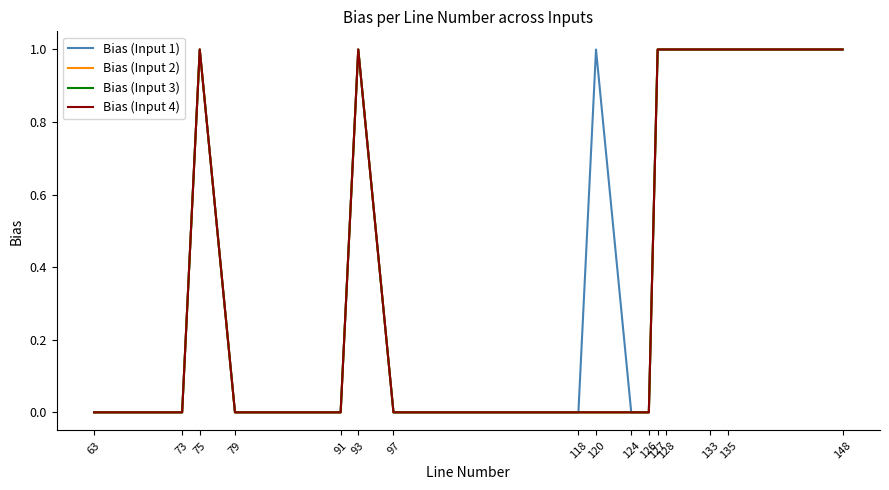

Count the Bias (Input 2) values in the range 0 to 1.

16